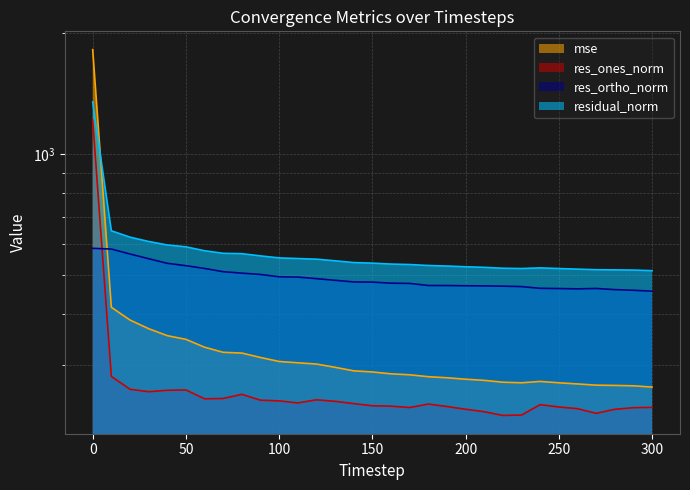

How many interior local peaks does the res_ortho_norm series have?

1